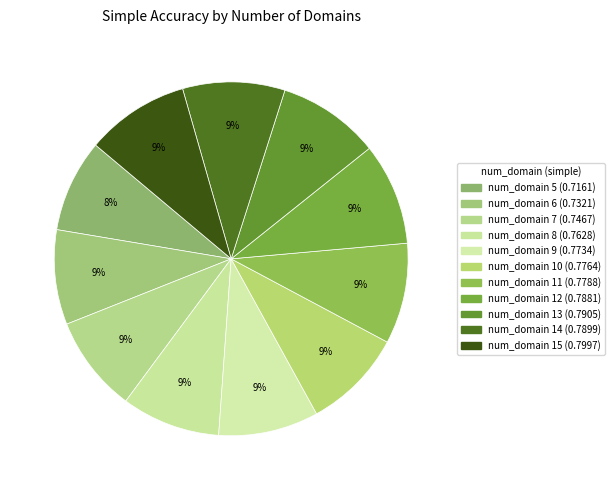

How many segments does this pie chart have?

11